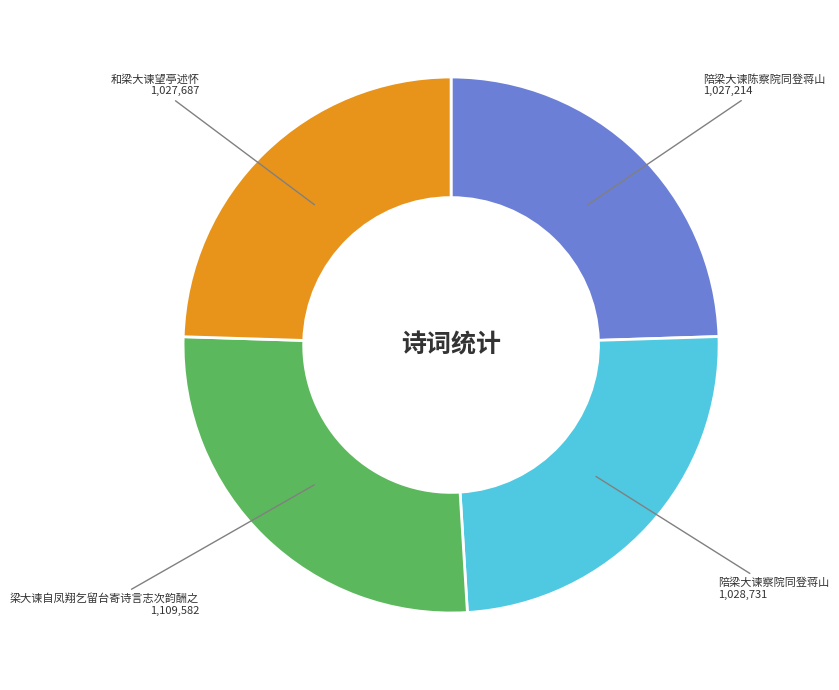

Is there any slice that represents more than half of the pie?

No